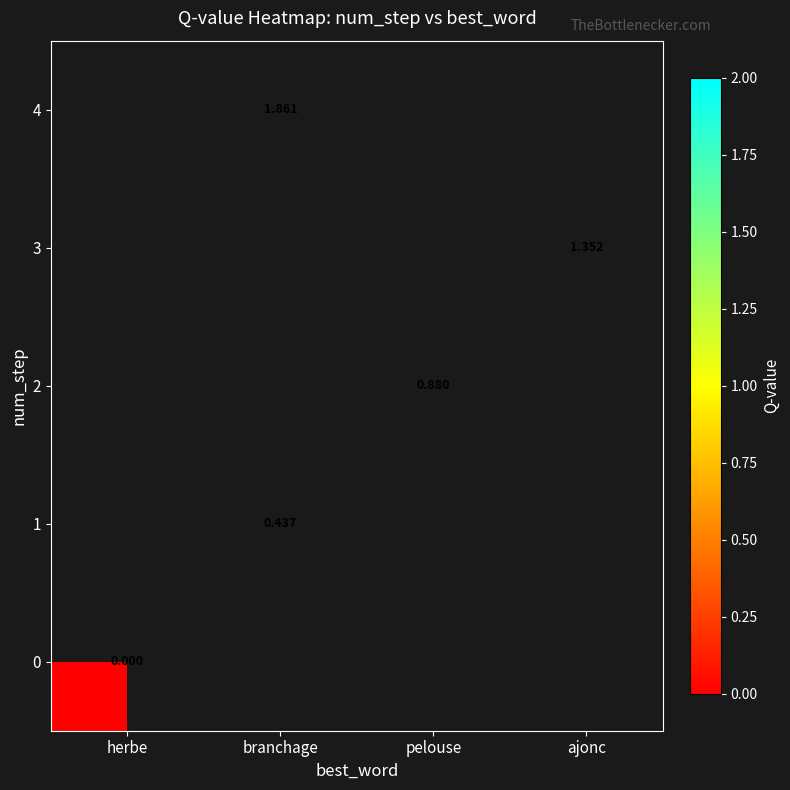

How many categories are shown in the chart?

4